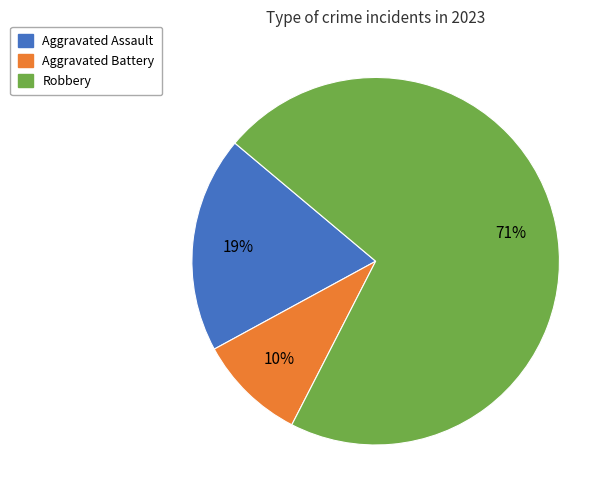

Is there a majority slice in this chart?

Yes